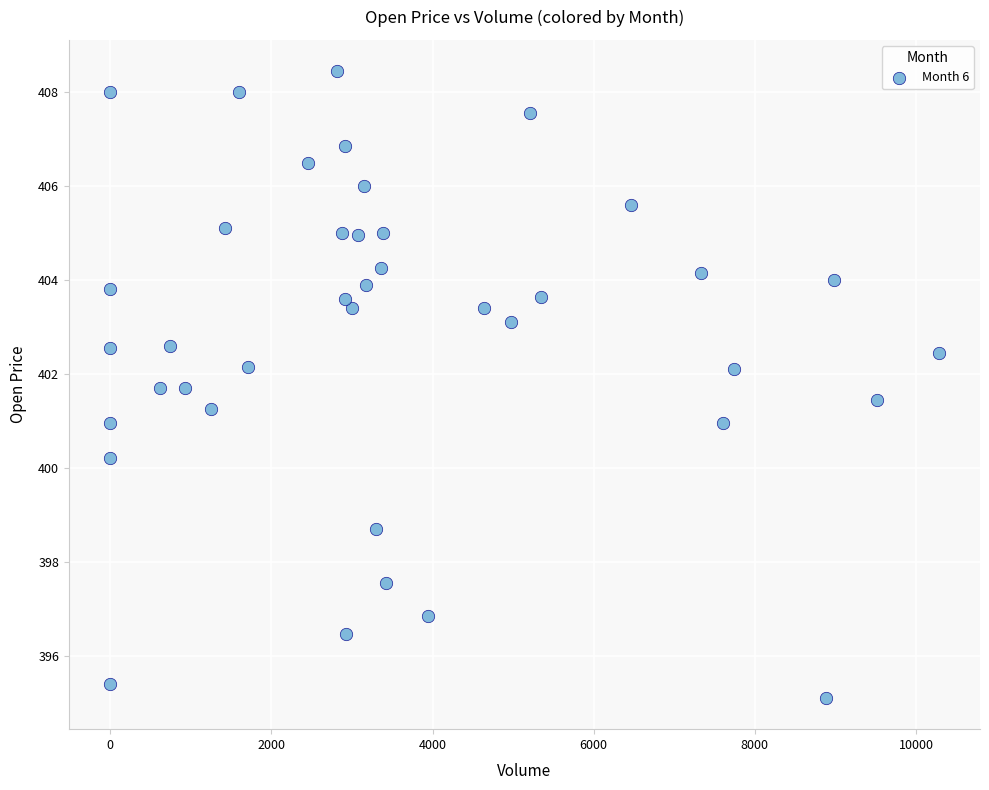

What is the range of X values (max minus min)?

10280.0